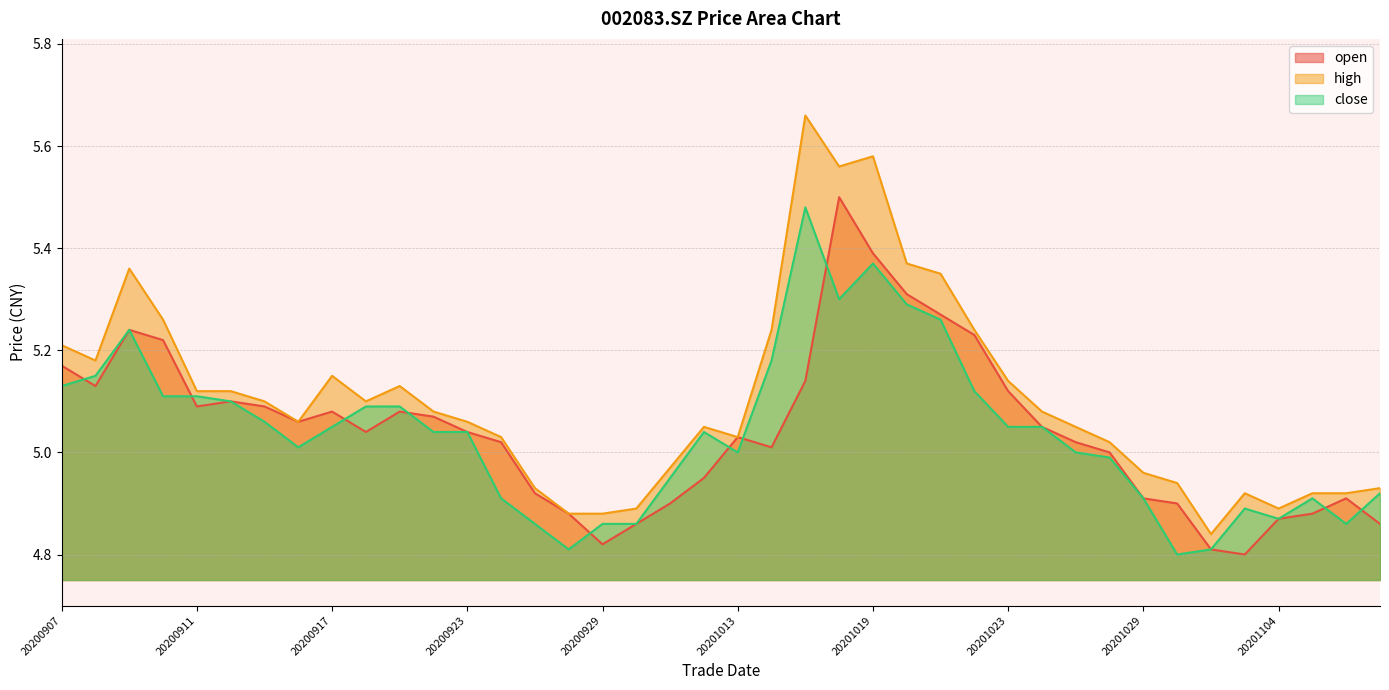

Reading right to left, list all the values displayed in this chart.

open: 20201109=4.9	20201106=4.9	20201105=4.9	20201104=4.9	20201103=4.8	20201102=4.8	20201030=4.9	20201029=4.9	20201028=5.0	20201027=5.0	20201026=5.0	20201023=5.1	20201022=5.2	20201021=5.3	20201020=5.3	20201019=5.4	20201016=5.5	20201015=5.1	20201014=5.0	20201013=5.0	20201012=5.0	20201009=4.9	20200930=4.9	20200929=4.8	20200928=4.9	20200925=4.9	20200924=5.0	20200923=5.0	20200922=5.1	20200921=5.1	20200918=5.0	20200917=5.1	20200916=5.1	20200915=5.1	20200914=5.1	20200911=5.1	20200910=5.2	20200909=5.2	20200908=5.1	20200907=5.2
high: 20201109=4.9	20201106=4.9	20201105=4.9	20201104=4.9	20201103=4.9	20201102=4.8	20201030=4.9	20201029=5.0	20201028=5.0	20201027=5.0	20201026=5.1	20201023=5.1	20201022=5.2	20201021=5.3	20201020=5.4	20201019=5.6	20201016=5.6	20201015=5.7	20201014=5.2	20201013=5.0	20201012=5.0	20201009=5.0	20200930=4.9	20200929=4.9	20200928=4.9	20200925=4.9	20200924=5.0	20200923=5.1	20200922=5.1	20200921=5.1	20200918=5.1	20200917=5.2	20200916=5.1	20200915=5.1	20200914=5.1	20200911=5.1	20200910=5.3	20200909=5.4	20200908=5.2	20200907=5.2
close: 20201109=4.9	20201106=4.9	20201105=4.9	20201104=4.9	20201103=4.9	20201102=4.8	20201030=4.8	20201029=4.9	20201028=5.0	20201027=5.0	20201026=5.0	20201023=5.0	20201022=5.1	20201021=5.3	20201020=5.3	20201019=5.4	20201016=5.3	20201015=5.5	20201014=5.2	20201013=5.0	20201012=5.0	20201009=5.0	20200930=4.9	20200929=4.9	20200928=4.8	20200925=4.9	20200924=4.9	20200923=5.0	20200922=5.0	20200921=5.1	20200918=5.1	20200917=5.0	20200916=5.0	20200915=5.1	20200914=5.1	20200911=5.1	20200910=5.1	20200909=5.2	20200908=5.2	20200907=5.1